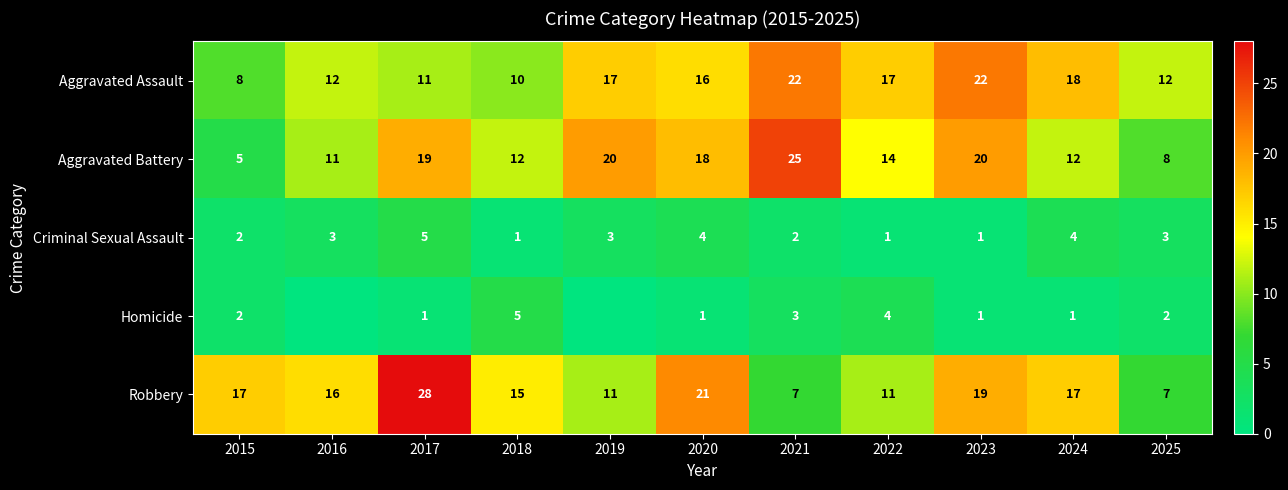

At which label does Aggravated Assault reach its minimum?

2015